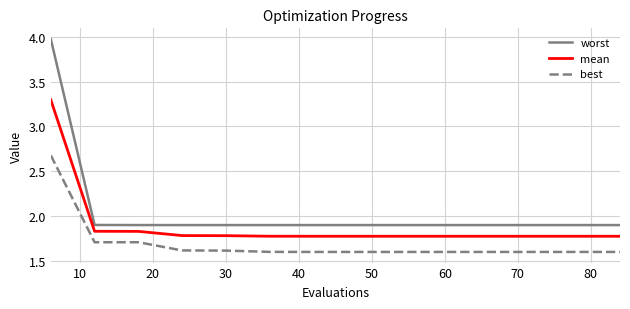

True or false: best and mean intersect in this chart.

False